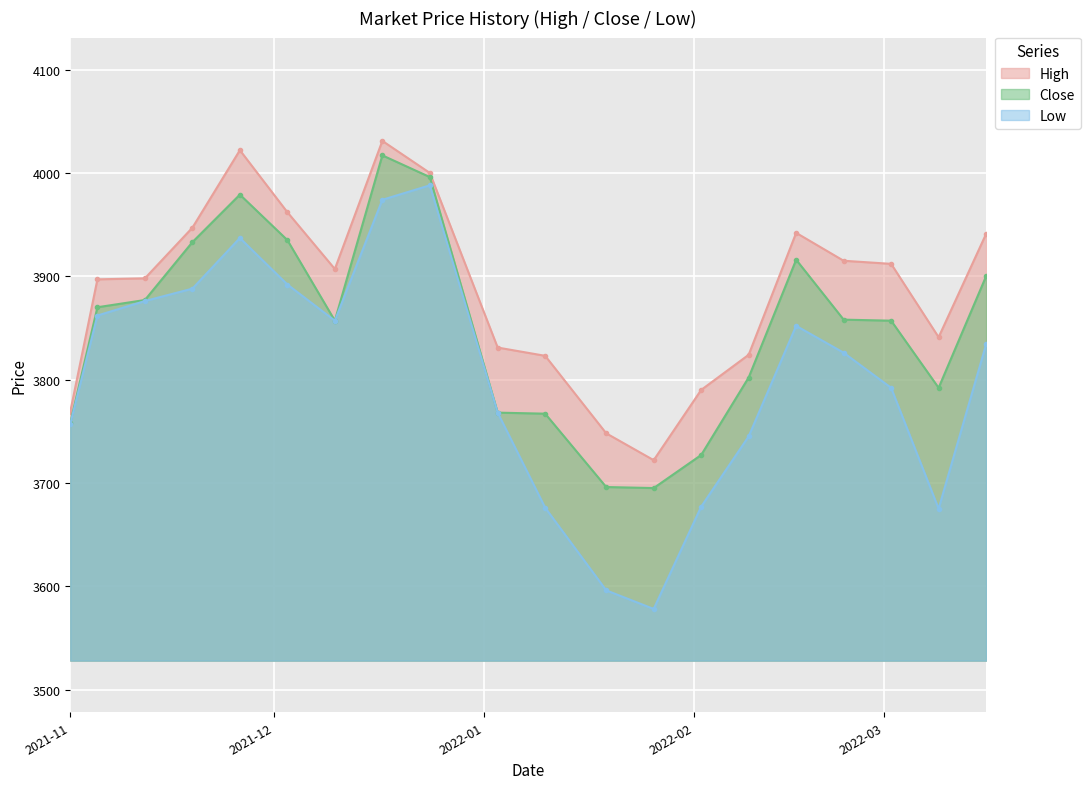

Which series has the largest total across all categories?

High